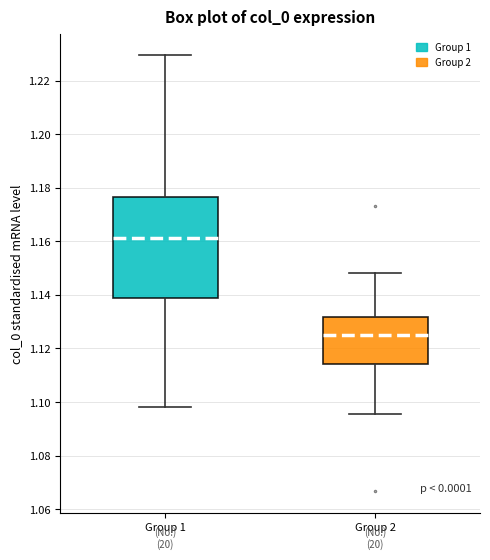

Reading left to right, read every box against the y-axis: the position of its median line, the range the box covers, and the ends of its whiskers. The values are not printed on the chart, so give them approximately, as read against the axis.

Group 1: median 1.162, box 1.140 to 1.176, whiskers 1.098 to 1.230
Group 2: median 1.126, box 1.114 to 1.132, whiskers 1.096 to 1.148